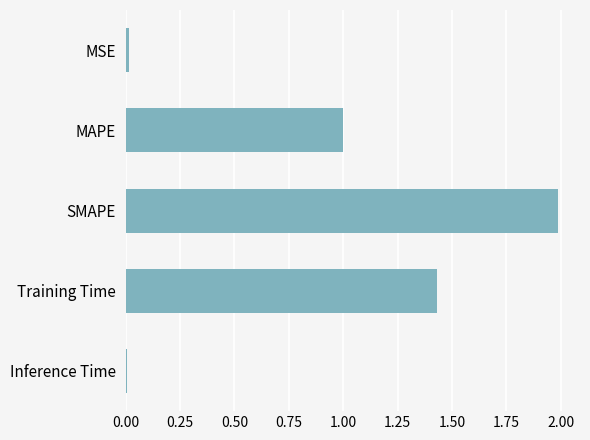

Read the value at MAPE.

1.0